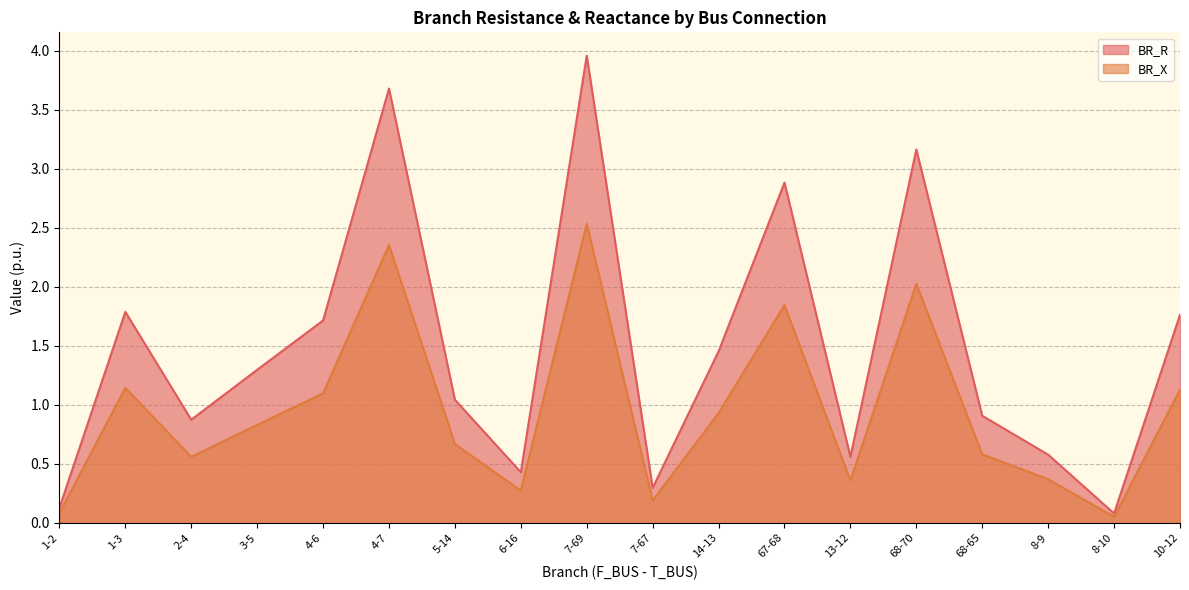

How many lines are shown in the chart?

2